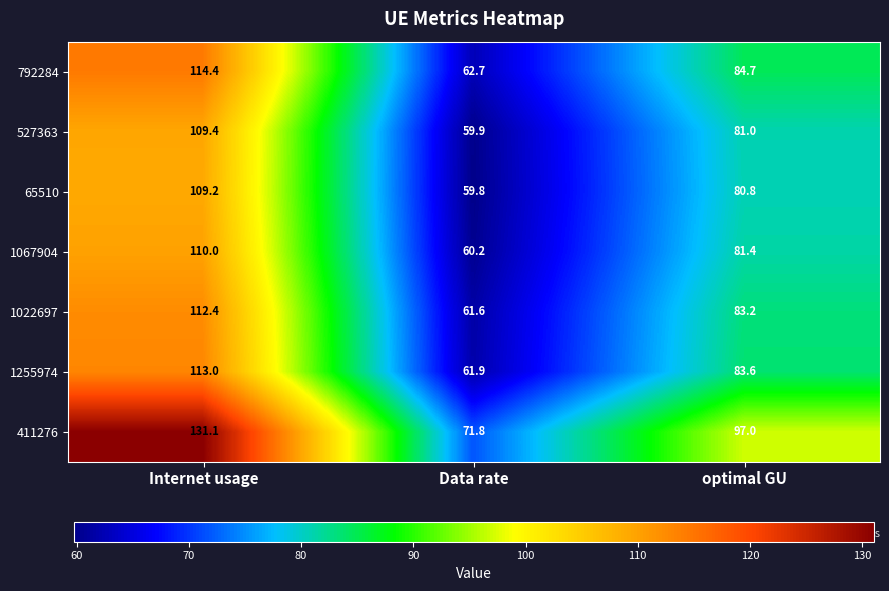

List the labels in order of 1067904 value, largest first.

Internet usage, optimal GU, Data rate